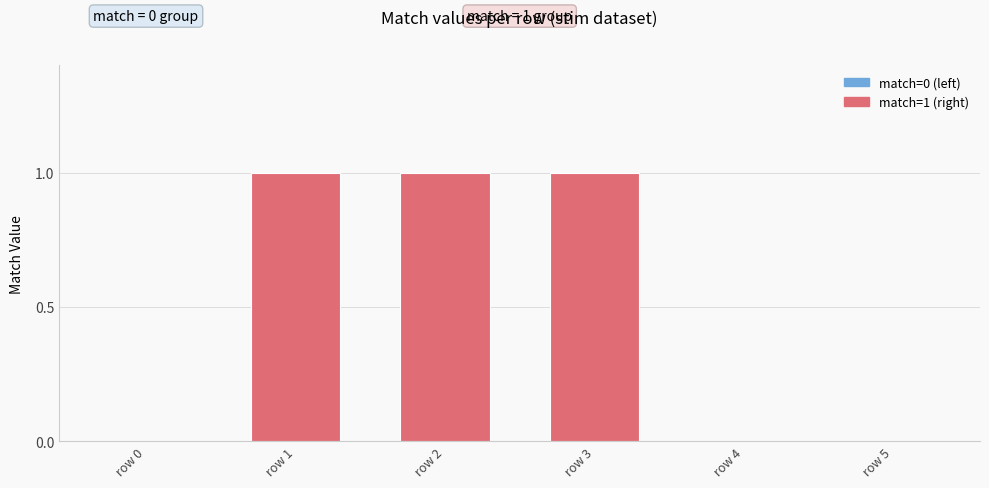

What is the change in value from row 0 to row 3?

+1